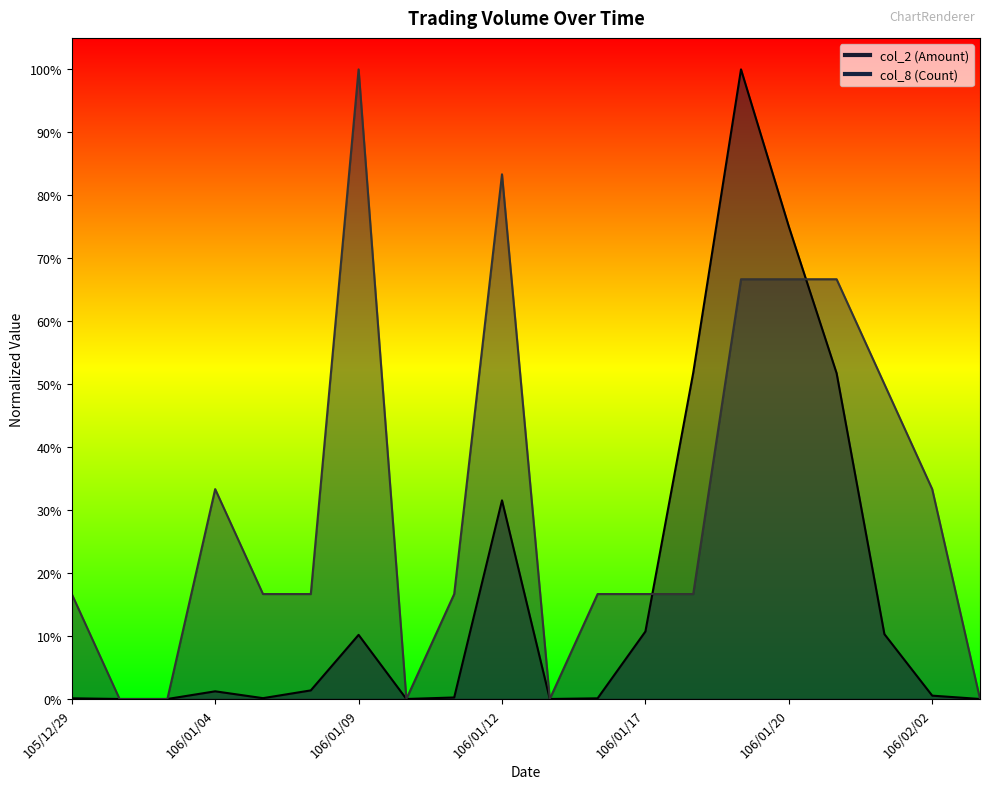

What is the difference between the maximum and second lowest values in the col_2 (Amount) series?

1.0